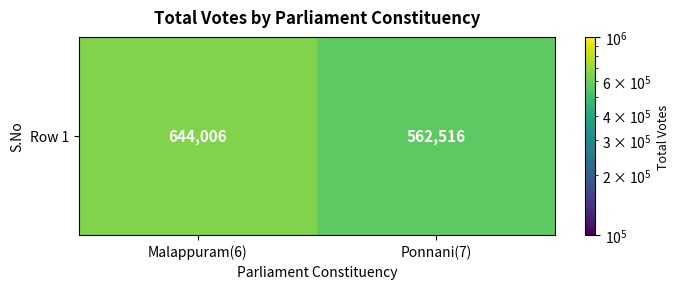

What is the average value?

603261